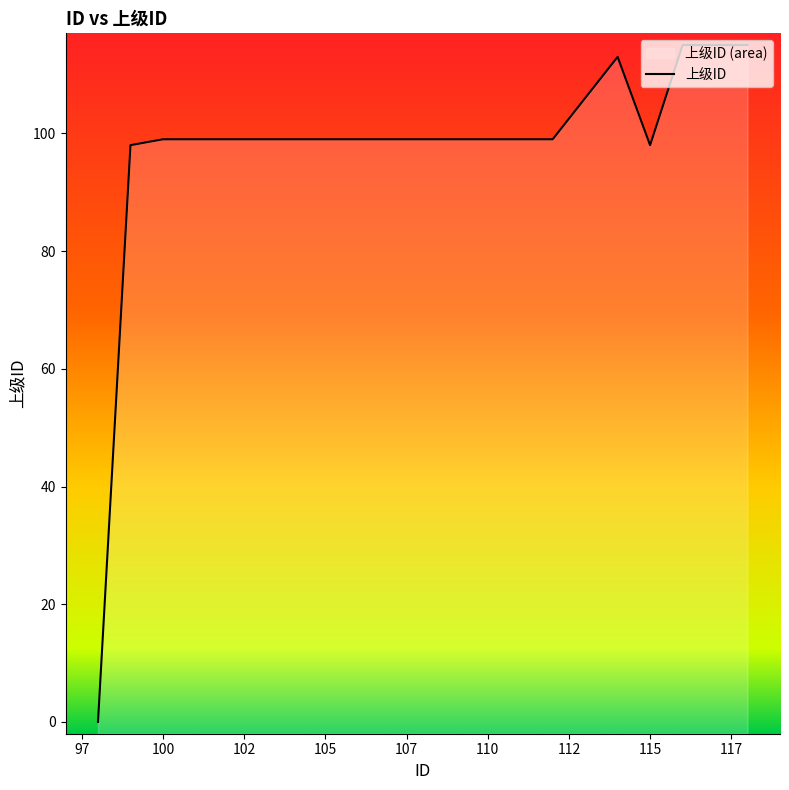

What is the maximum value shown in the chart?

115